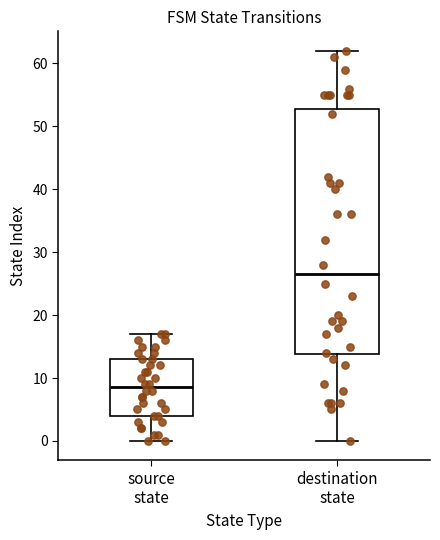

Reading left to right, transcribe this box plot: for each box, give where its median line is, the range the box spans, and where its two whiskers end, as read against the y-axis. The values are not printed on the chart, so give them approximately, as read against the axis.

source state: median 9, box 4 to 13, whiskers 0 to 17
destination state: median 27, box 14 to 53, whiskers 0 to 62